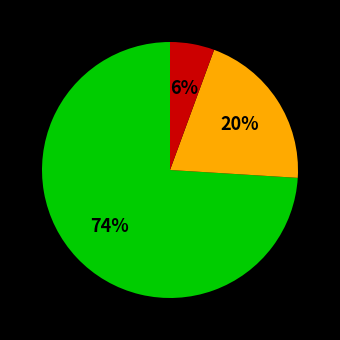

Does any single category account for the majority?

Yes